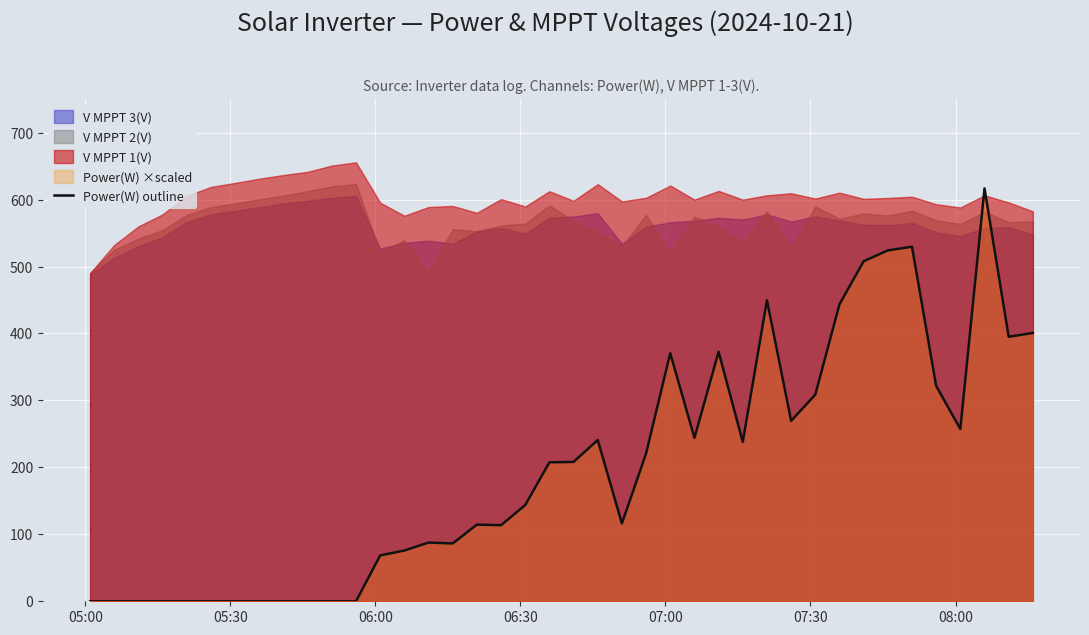

How many interior local valleys (lower than both neighbors) does the data have?

8